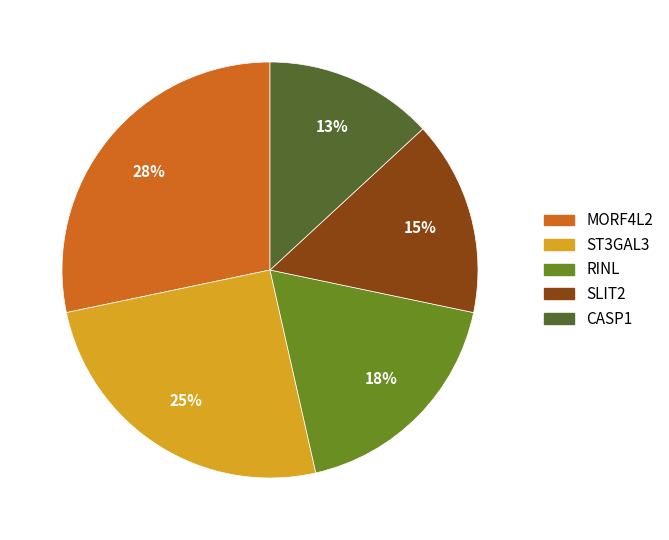

Rank the categories by value from highest to lowest.

MORF4L2, ST3GAL3, RINL, SLIT2, CASP1